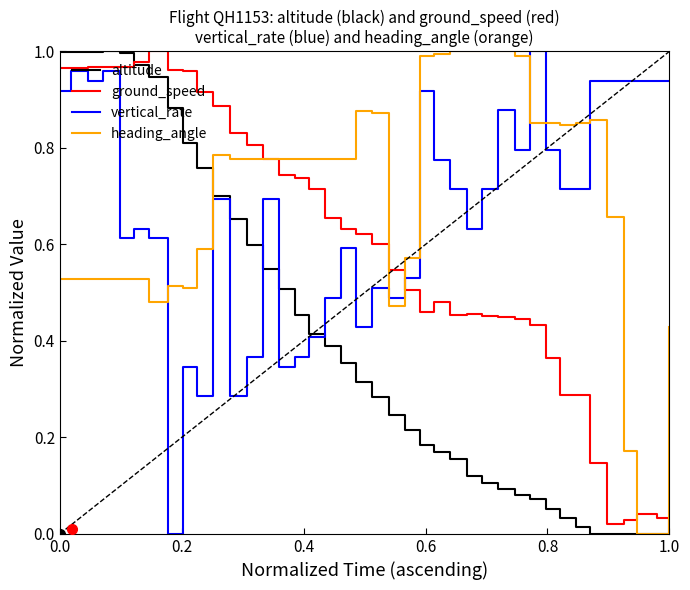

True or false: heading_angle and vertical_rate cross at least once.

True